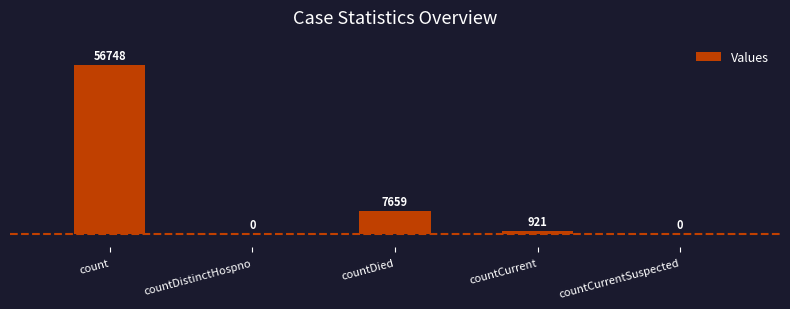

Does the chart contain stacked bars?

No